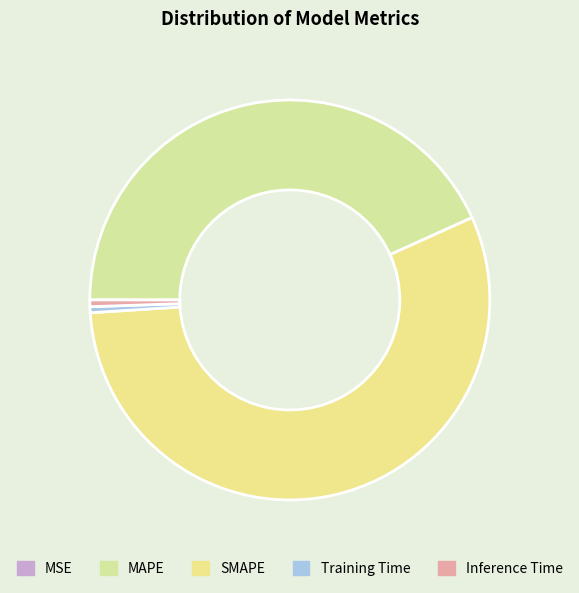

Which category has the biggest portion of the pie?

SMAPE